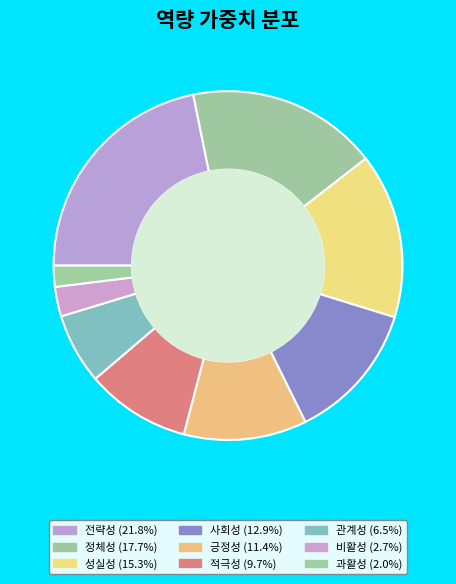

Which has a higher value, 사회성 or 비활성?

사회성